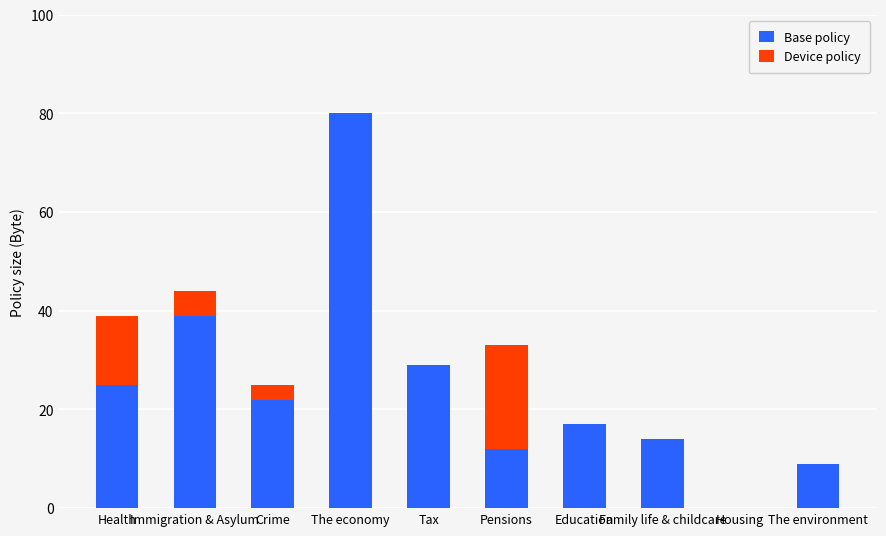

What is the highest value of the Base policy series?

80.0